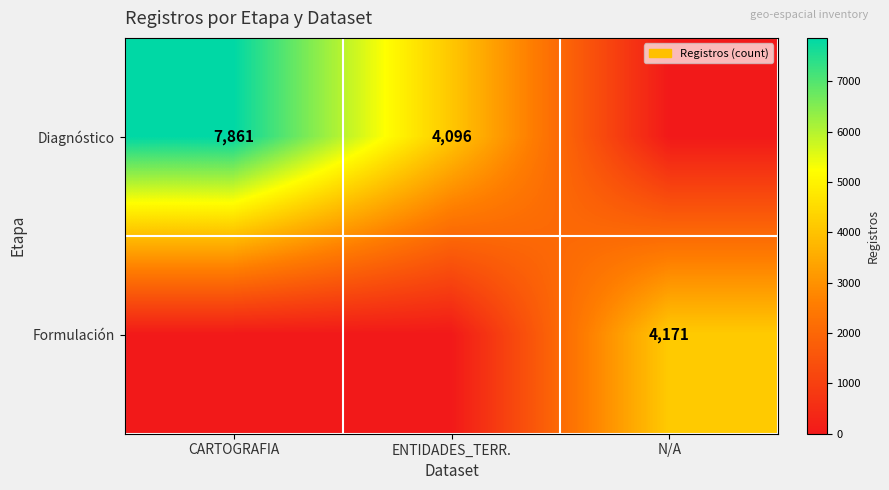

The Diagnóstico series shows 4096 at ENTIDADES_TERR.. True or false?

True